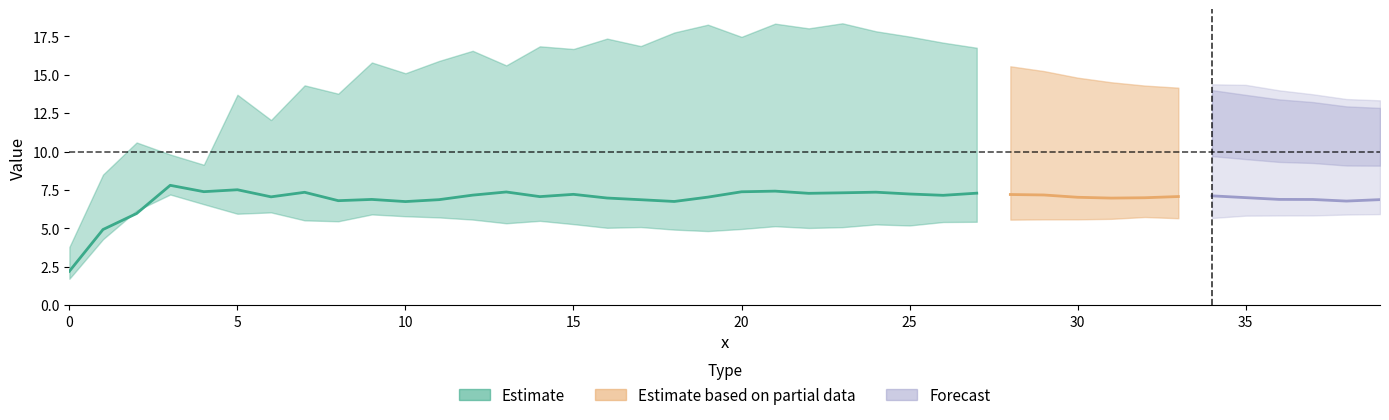

Reading left to right, list all the values displayed in this chart.

y_1: 0=2.2	1=4.9	2=6.0	3=7.8	4=7.4	5=7.5	6=7.1	7=7.3	8=6.8	9=6.9	10=6.7	11=6.9	12=7.2	13=7.4	14=7.1	15=7.2	16=7.0	17=6.9	18=6.8	19=7.0	20=7.4	21=7.4	22=7.3	23=7.3	24=7.4	25=7.2	26=7.2	27=7.3	28=7.2	29=7.2	30=7.0	31=7.0	32=7.0	33=7.1	34=7.1	35=7.0	36=6.9	37=6.9	38=6.8	39=6.9
y_2: 0=3.8	1=8.5	2=10.6	3=9.8	4=9.1	5=13.7	6=12.1	7=14.3	8=13.8	9=15.8	10=15.1	11=15.9	12=16.6	13=15.6	14=16.9	15=16.7	16=17.4	17=16.9	18=17.8	19=18.3	20=17.5	21=18.3	22=18.0	23=18.4	24=17.8	25=17.5	26=17.1	27=16.8	28=16.4	29=16.0	30=15.8	31=15.4	32=15.0	33=14.6	34=14.4	35=14.3	36=14.0	37=13.7	38=13.4	39=13.3
y_3: 0=2.2	1=4.9	2=6.0	3=7.6	4=7.2	5=7.4	6=6.9	7=7.2	8=6.7	9=6.8	10=6.7	11=6.8	12=7.1	13=7.3	14=7.0	15=7.1	16=6.9	17=6.8	18=7.9	19=8.1	20=8.3	21=9.4	22=9.1	23=10.1	24=11.0	25=10.8	26=10.5	27=10.6	28=10.4	29=10.2	30=10.0	31=9.8	32=9.7	33=9.7	34=9.7	35=9.5	36=9.3	37=9.3	38=9.1	39=9.1
y_4: 0=3.2	1=5.8	2=6.8	3=8.5	4=8.1	5=8.2	6=7.8	7=8.1	8=7.6	9=7.7	10=7.5	11=7.6	12=7.9	13=8.1	14=9.2	15=9.1	16=10.0	17=11.0	18=10.7	19=12.0	20=12.1	21=13.0	22=13.6	23=13.3	24=14.2	25=13.8	26=13.4	27=13.4	28=13.1	29=12.8	30=12.5	31=12.3	32=12.1	33=12.0	34=12.0	35=11.7	36=11.5	37=11.3	38=11.1	39=11.1
y_5: 0=6.2	1=7.7	2=8.5	3=9.7	4=9.1	5=9.3	6=8.9	7=11.9	8=10.8	9=12.9	10=12.2	11=13.7	12=15.3	13=14.9	14=14.0	15=15.2	16=15.7	17=15.1	18=15.8	19=15.6	20=15.5	21=16.2	22=15.6	23=16.3	24=17.0	25=16.5	26=16.1	27=15.9	28=15.6	29=15.2	30=14.8	31=14.5	32=14.3	33=14.2	34=14.0	35=13.7	36=13.4	37=13.2	38=12.9	39=12.8
y_6: 0=1.7	1=4.3	2=6.2	3=7.2	4=6.6	5=6.0	6=6.0	7=5.5	8=5.5	9=5.9	10=5.8	11=5.7	12=5.6	13=5.3	14=5.5	15=5.3	16=5.0	17=5.1	18=4.9	19=4.8	20=5.0	21=5.1	22=5.0	23=5.1	24=5.3	25=5.2	26=5.4	27=5.4	28=5.6	29=5.6	30=5.6	31=5.6	32=5.7	33=5.7	34=5.7	35=5.8	36=5.8	37=5.8	38=5.9	39=5.9